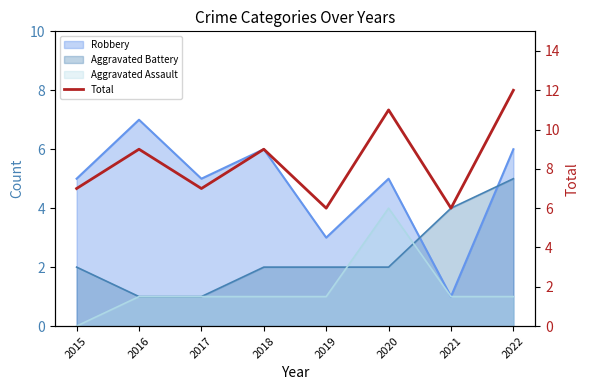

At which label does the data first exceed 9?

2020